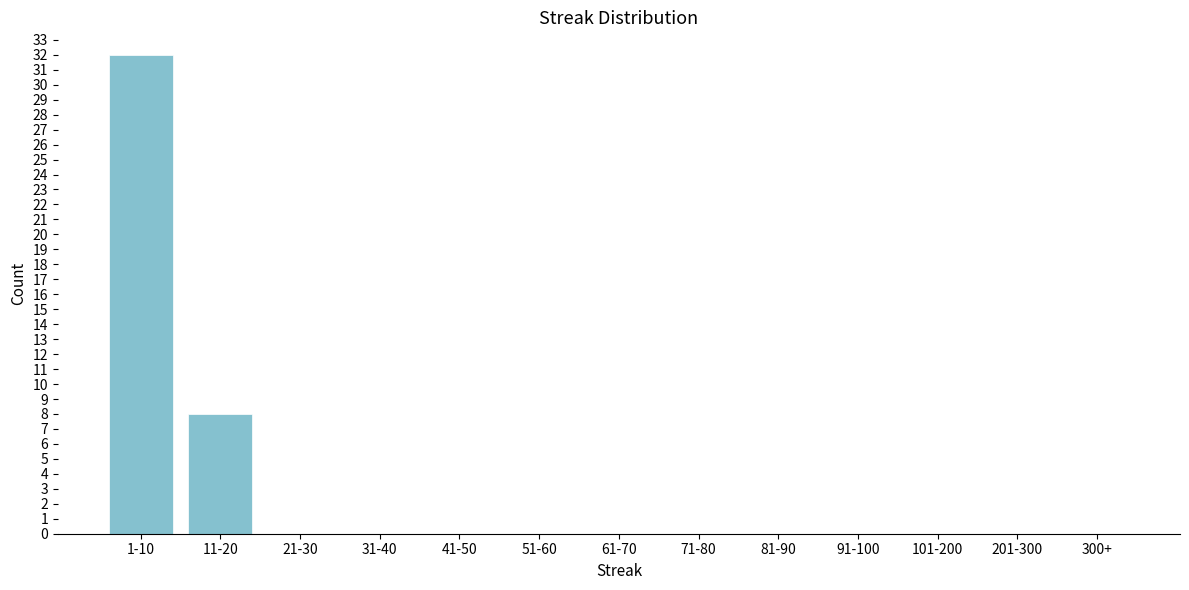

Reading left to right, extract all data points from this chart.

1-10=32	11-20=8	21-30=0	31-40=0	41-50=0	51-60=0	61-70=0	71-80=0	81-90=0	91-100=0	101-200=0	201-300=0	300+=0